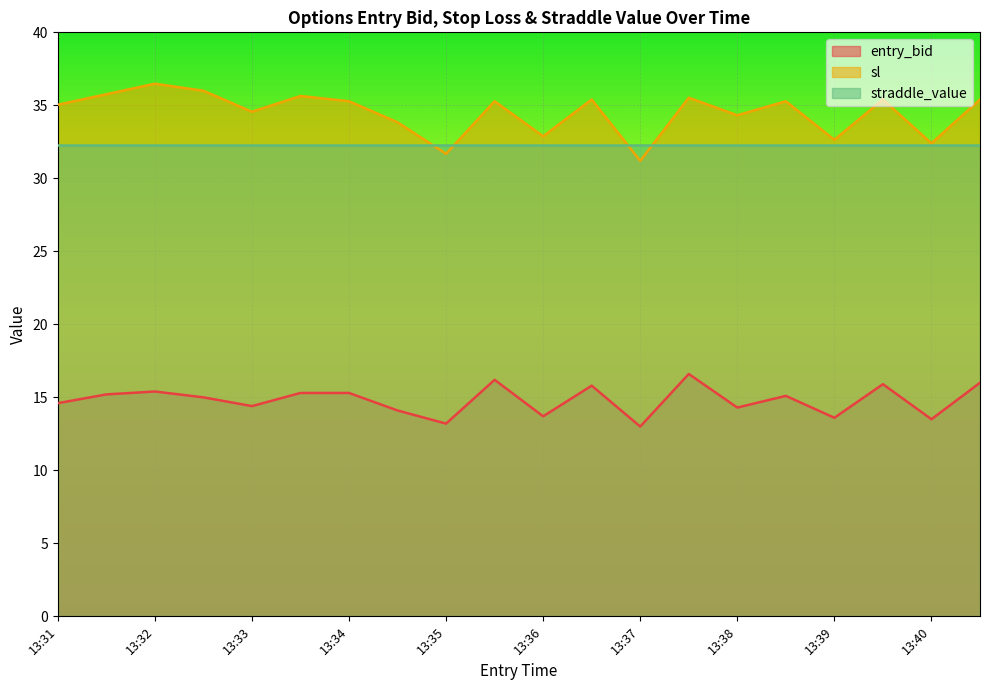

True or false: sl and entry_bid intersect in this chart.

False